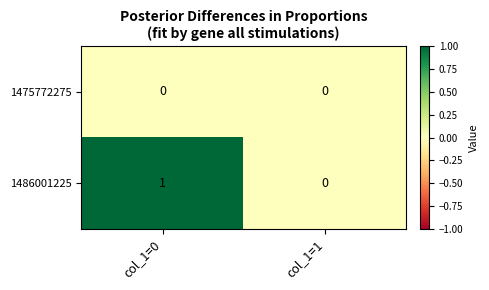

Which label corresponds to the largest value in the chart?

col_1=0